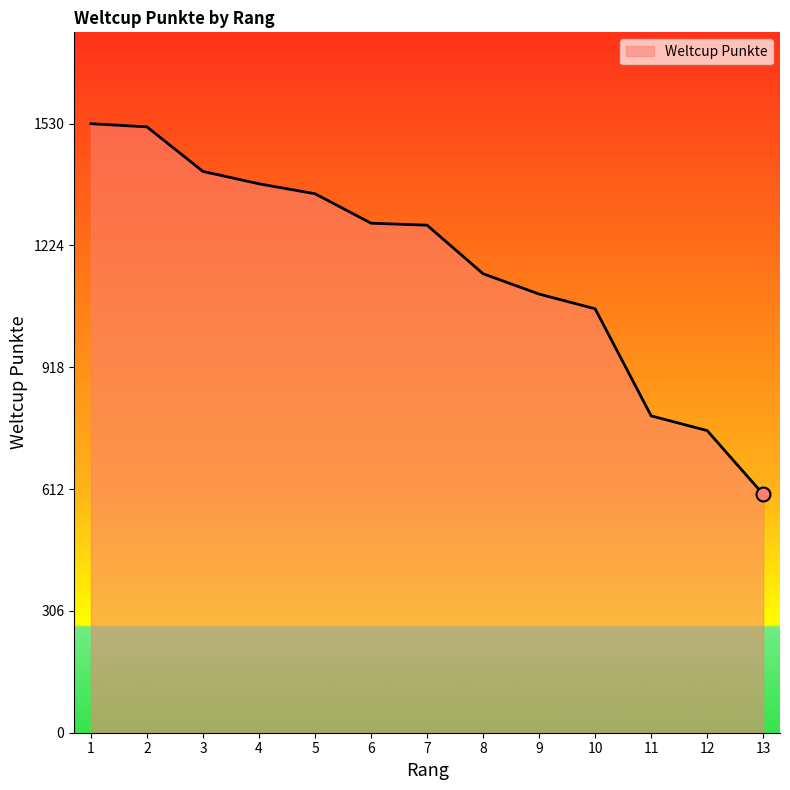

Is it true that the value at 4 is 1379?

True